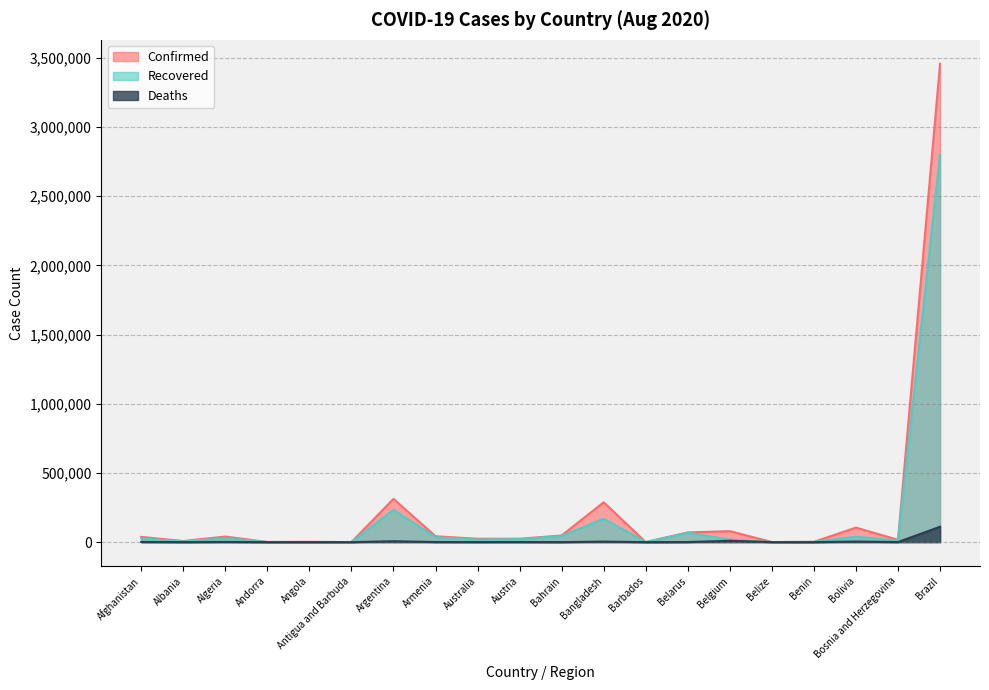

What is the label of the 14th point from the left?

Belarus